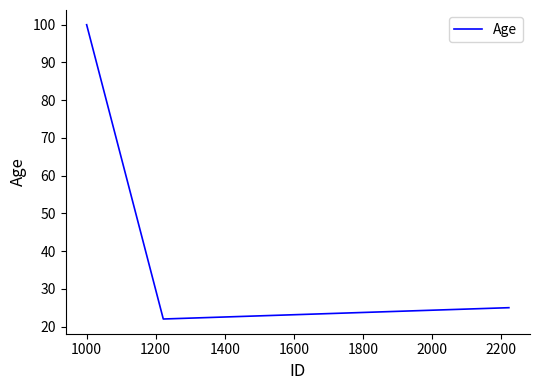

What is the sum of all values?

147